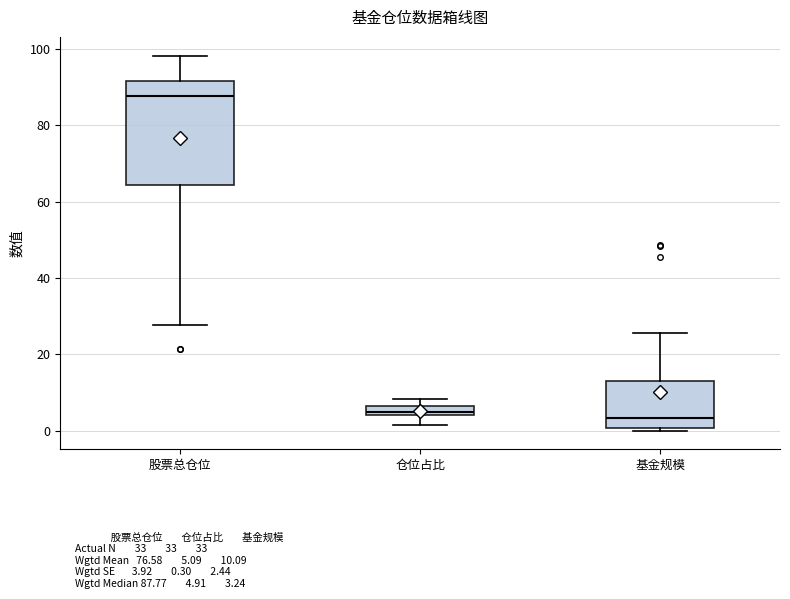

Which box's median line is the highest?

股票总仓位